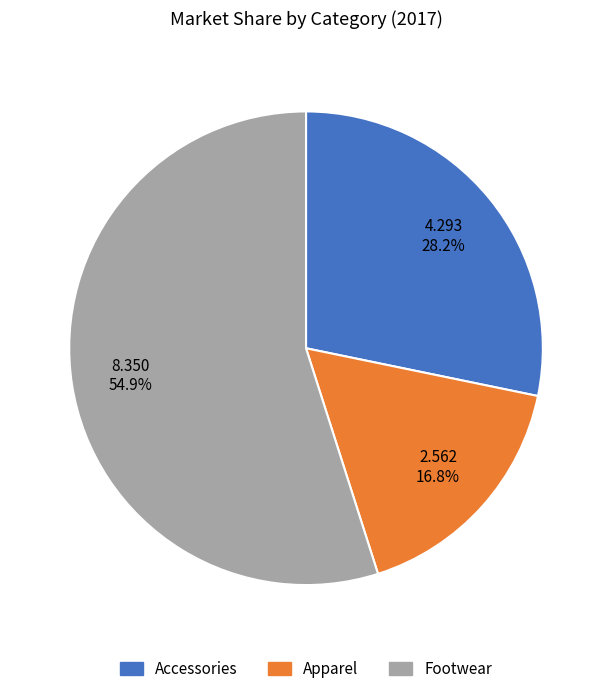

What is the smallest slice in the pie chart?

Apparel